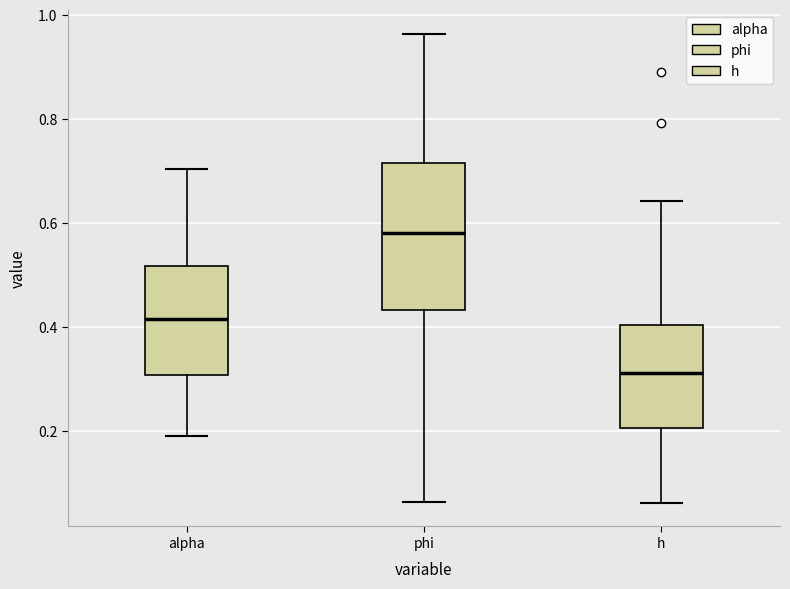

Which box's median line is the highest?

phi